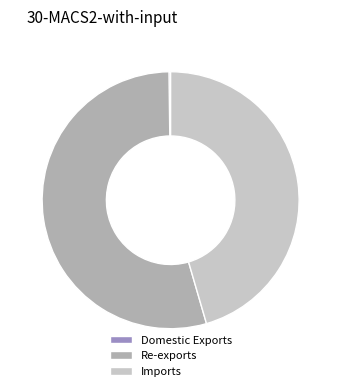

Which slice is the largest?

Re-exports